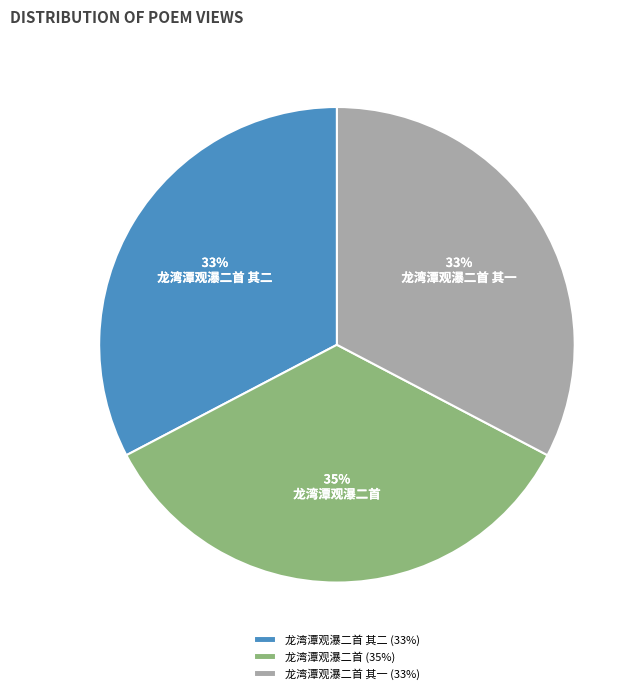

True or false: 龙湾潭观瀑二首 其二 accounts for 33% of the total.

True